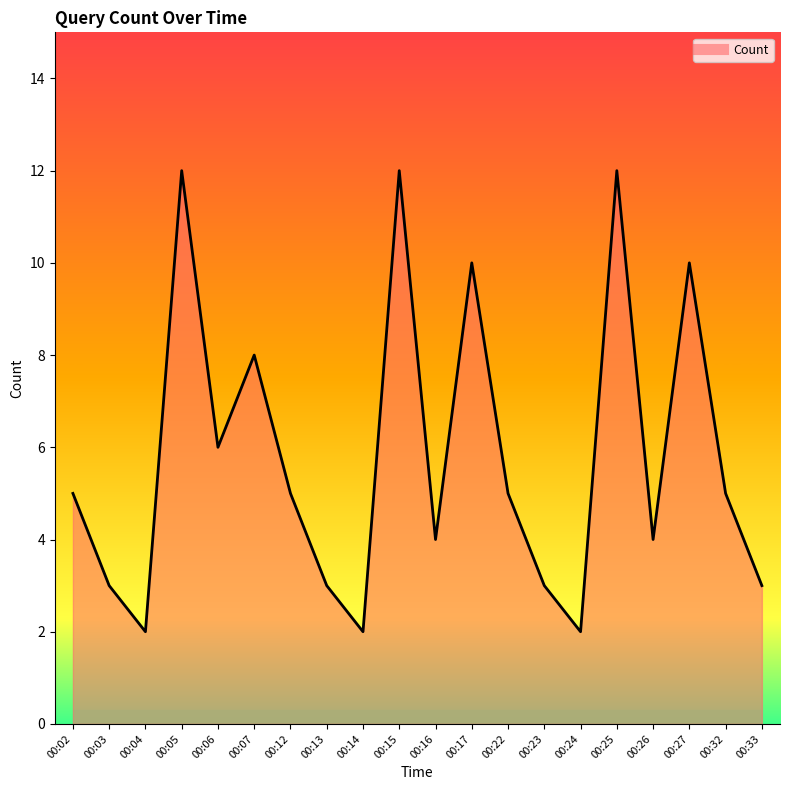

What is the ratio of the value at 00:24 to the value at 00:06?

0.3